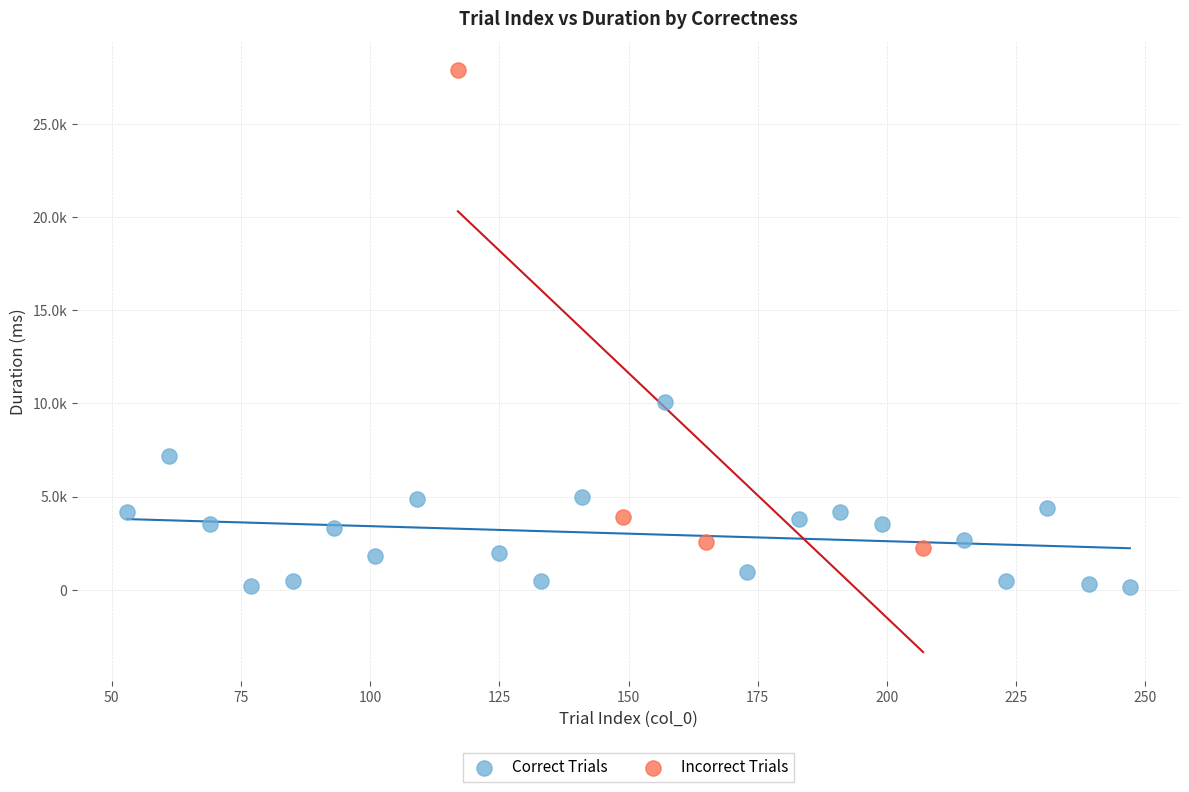

Which series has the largest Y range (max minus min)?

Incorrect Trials